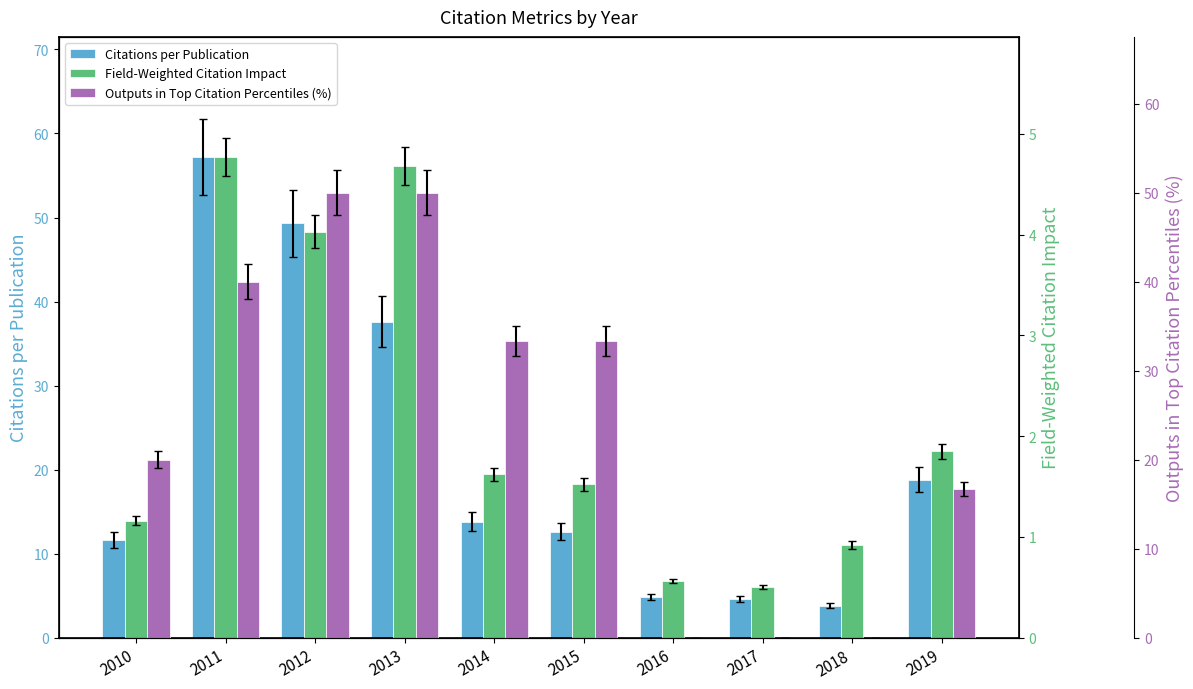

What is the greatest value displayed?

57.2